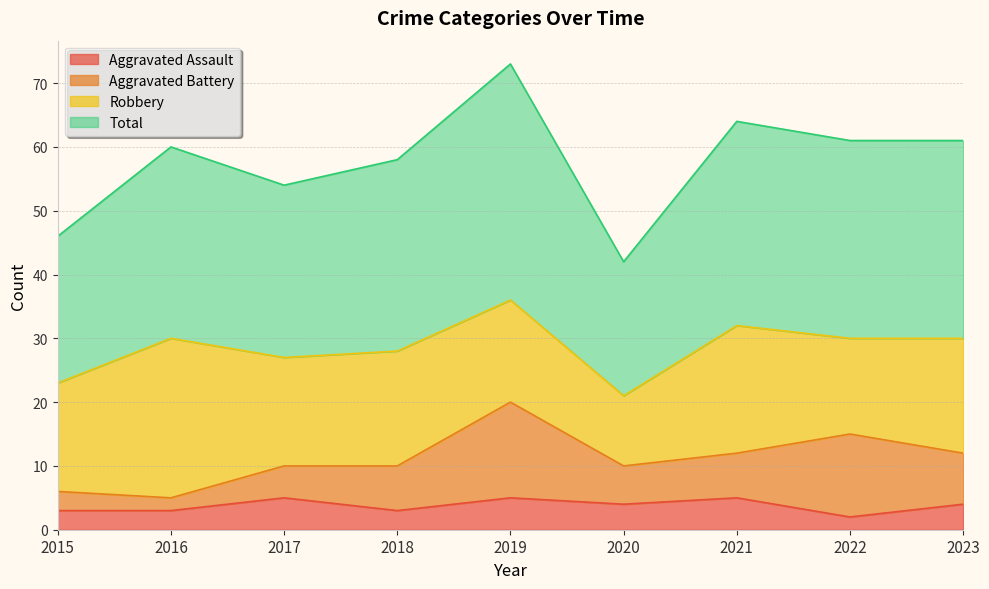

Does the chart display data point markers on the line(s)?

No